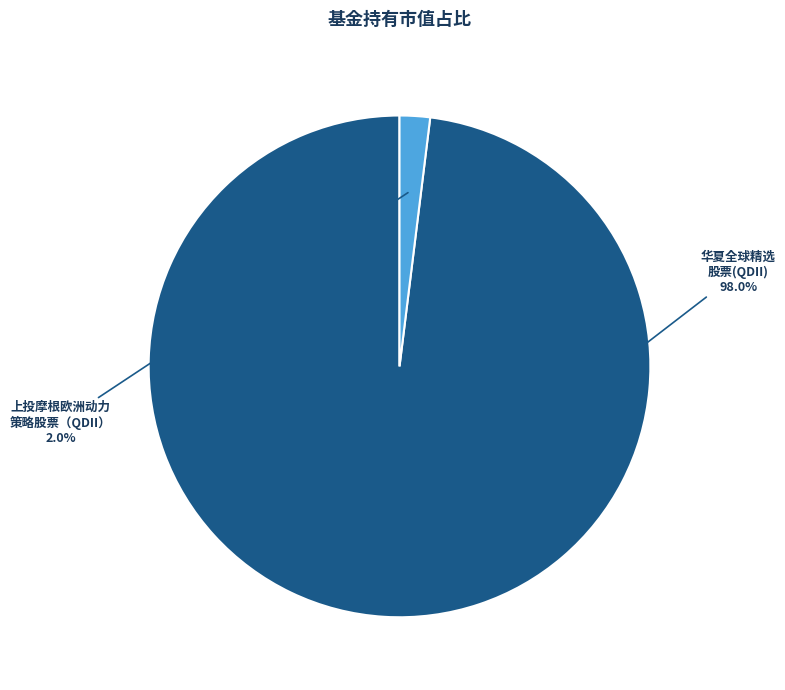

Does any single category account for the majority?

Yes